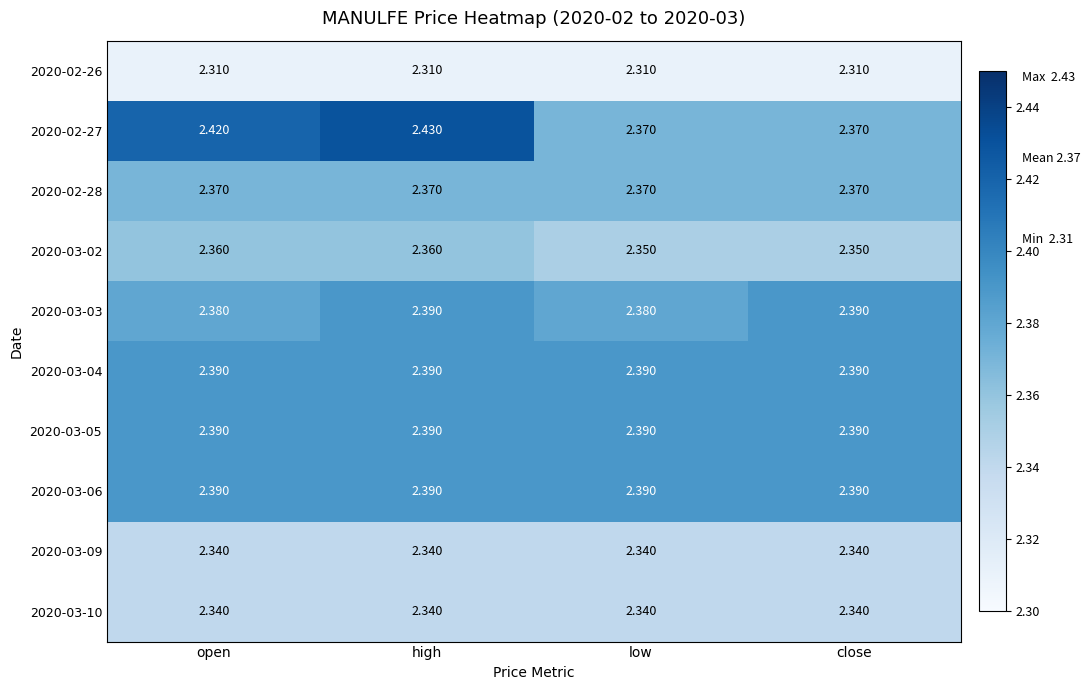

Which label corresponds to the largest value in the chart?

high